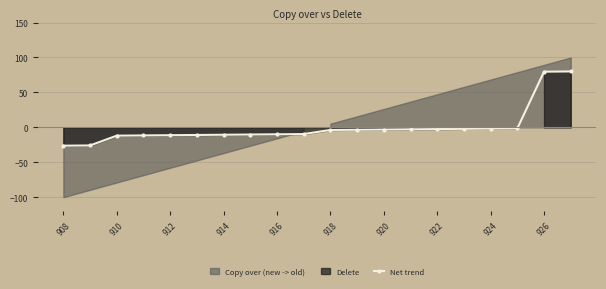

What is the value of the 18th point from the left?

-1.5